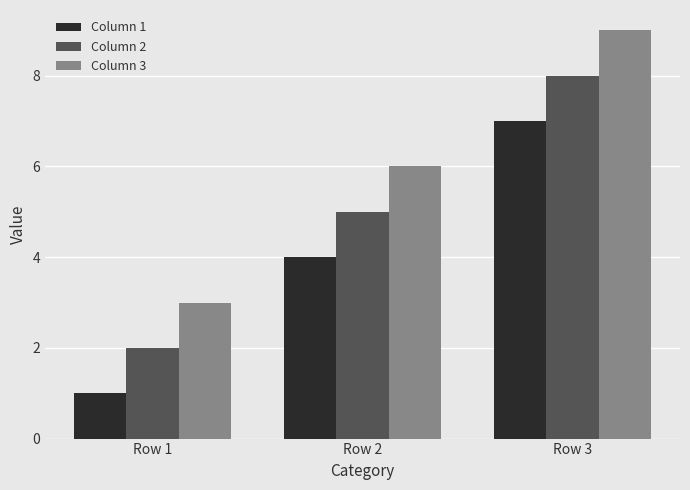

True or false: Column 1 has a value of 7 at Row 2.

False